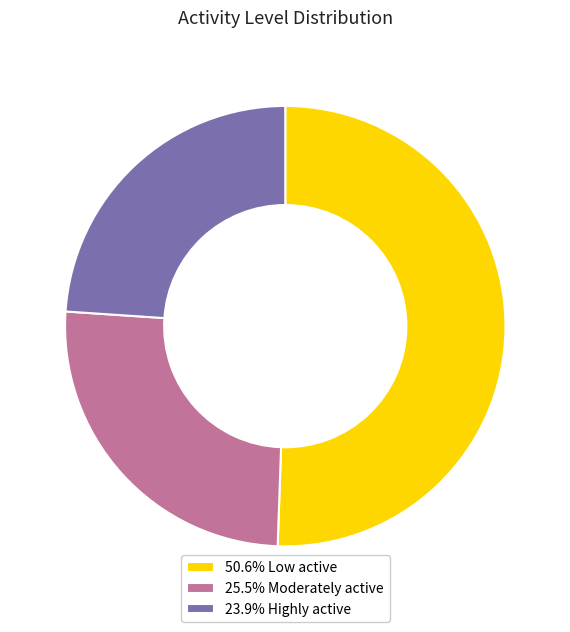

Is the sum of 23.9% Highly active and 25.5% Moderately active greater than half?

No